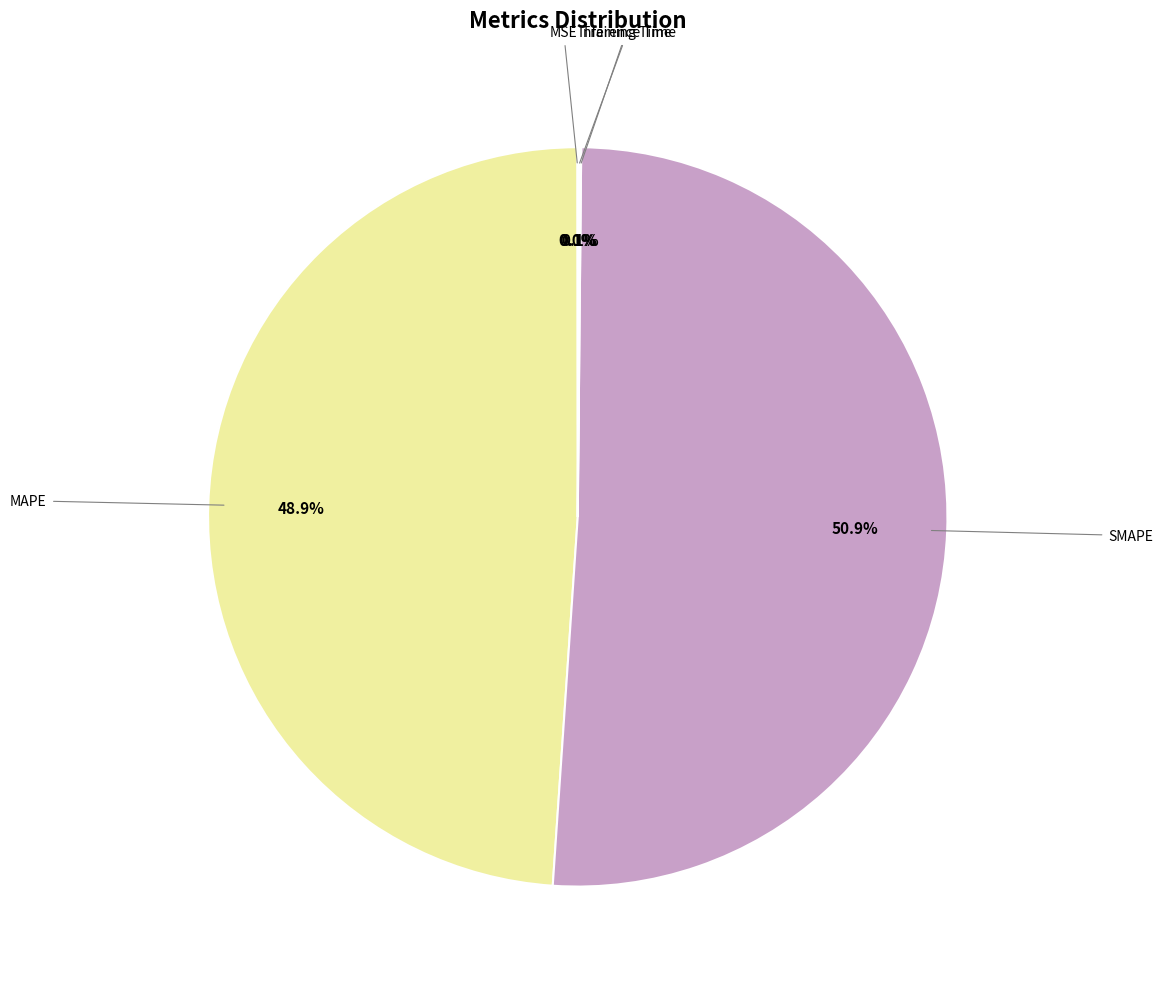

Count the number of slices in the pie.

5